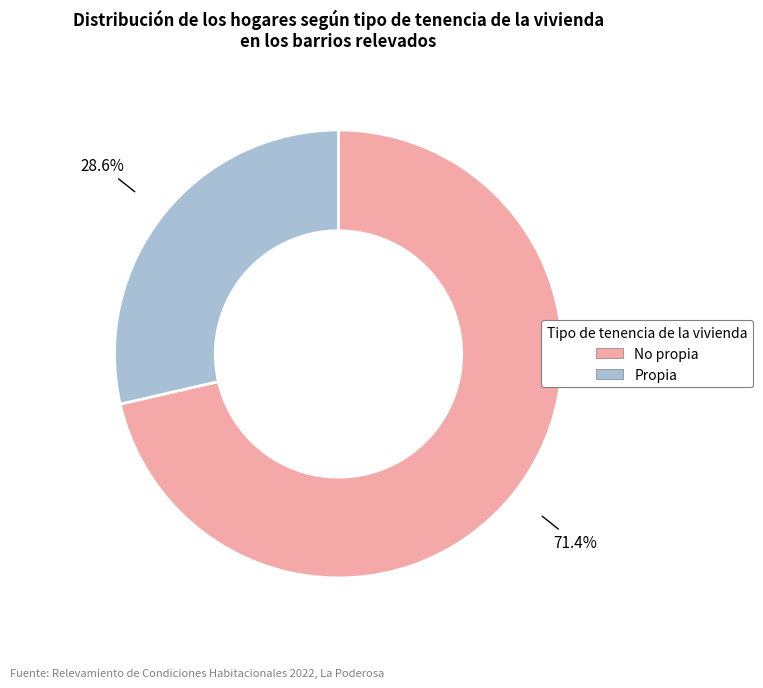

Combined, what portion of the pie is No propia and Propia?

100.0%